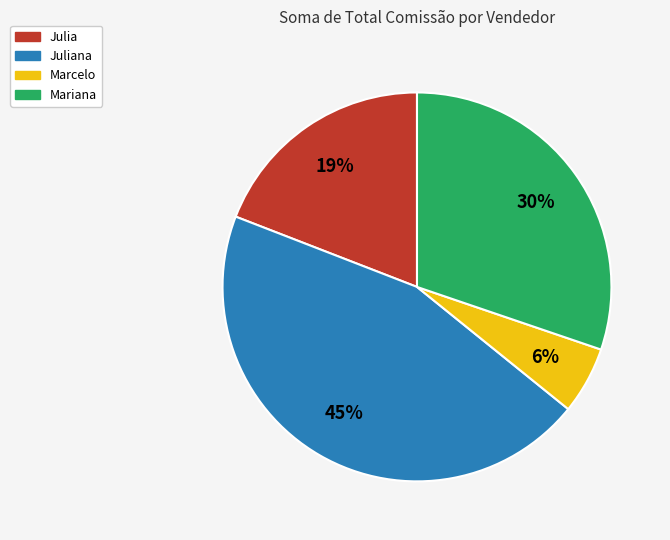

How many segments does this pie chart have?

4